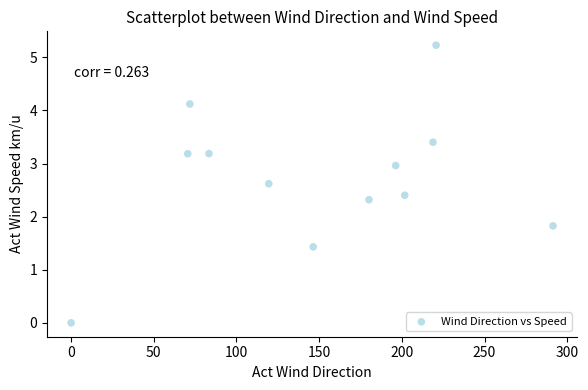

What Y value in the scatter plot is closest to 2?

1.8